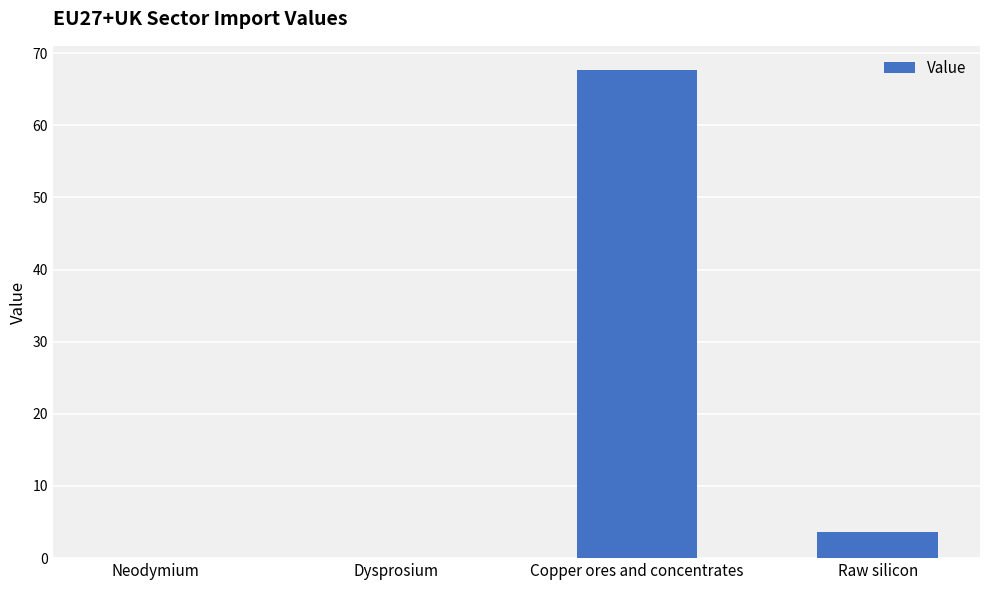

At which category does the chart reach its peak across all series?

Copper ores and concentrates